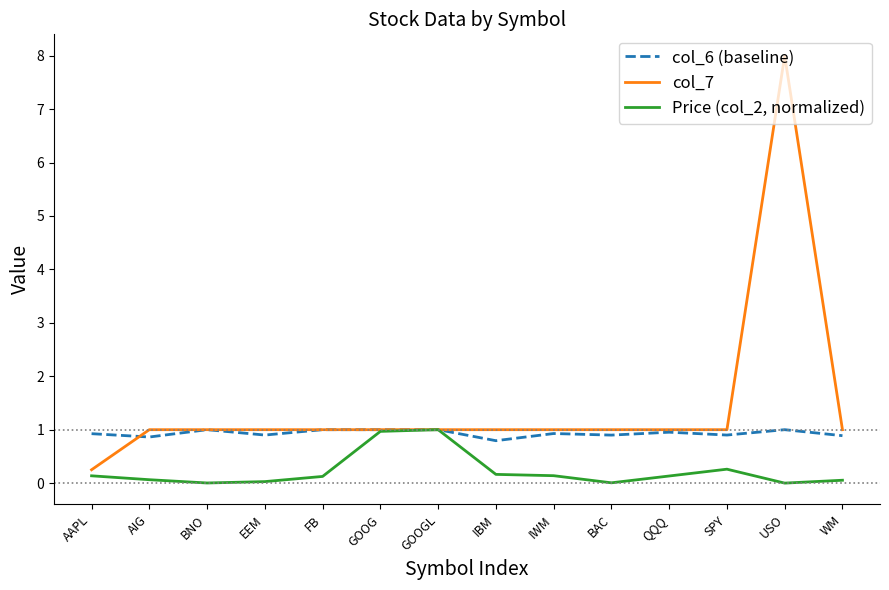

True or false: Price (col_2, normalized) has a value of 0.0 at BNO.

True